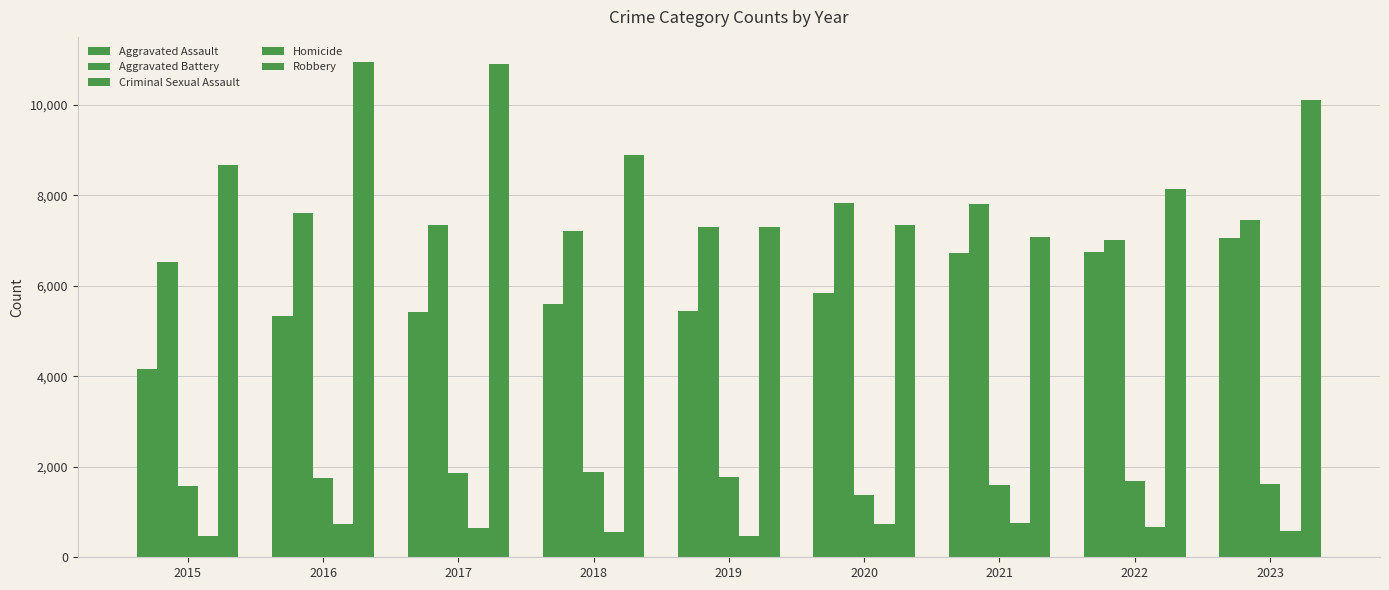

The Aggravated Battery series shows 12414 at 2021. True or false?

False